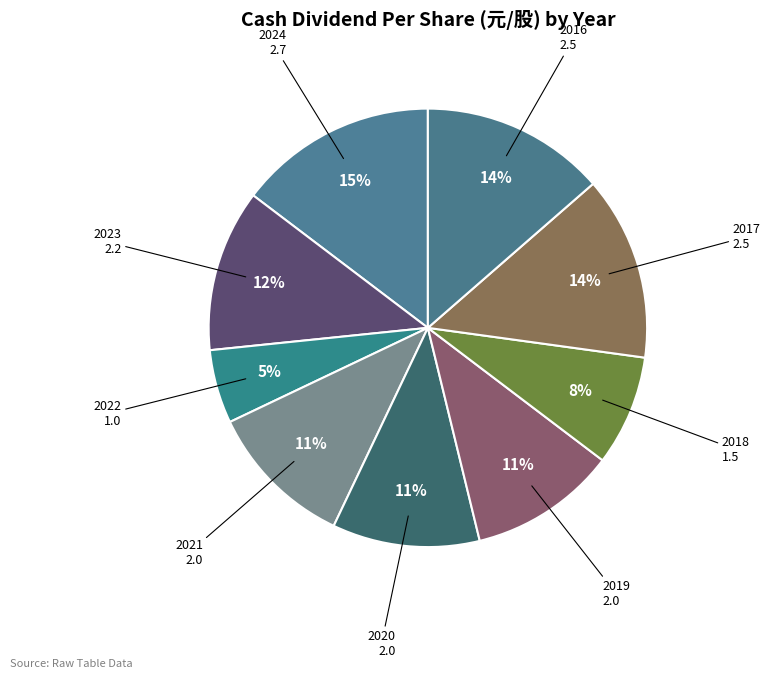

How many segments does this pie chart have?

9